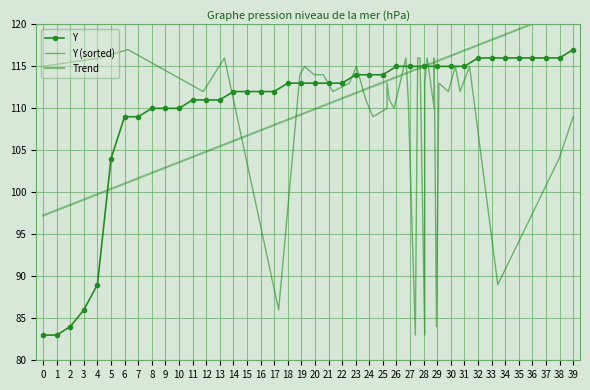

At which label is Y closest to 100?

5